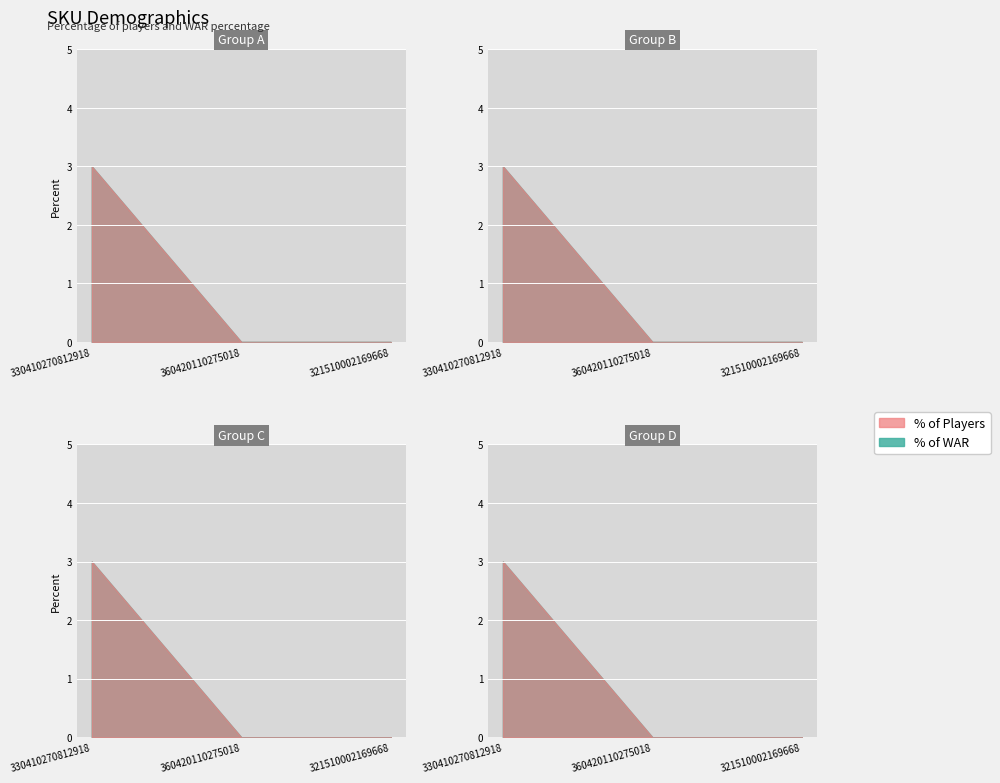

Reading left to right, what are all the values shown in this chart?

% of Players: 3	0	0
% of WAR: 3	0	0